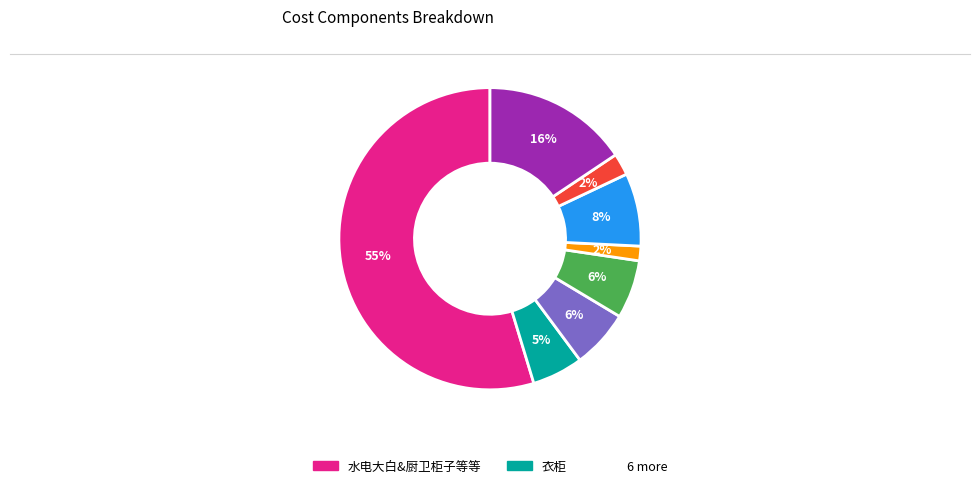

To the nearest percent, what is the difference between the largest and smallest slice percentages?

53%